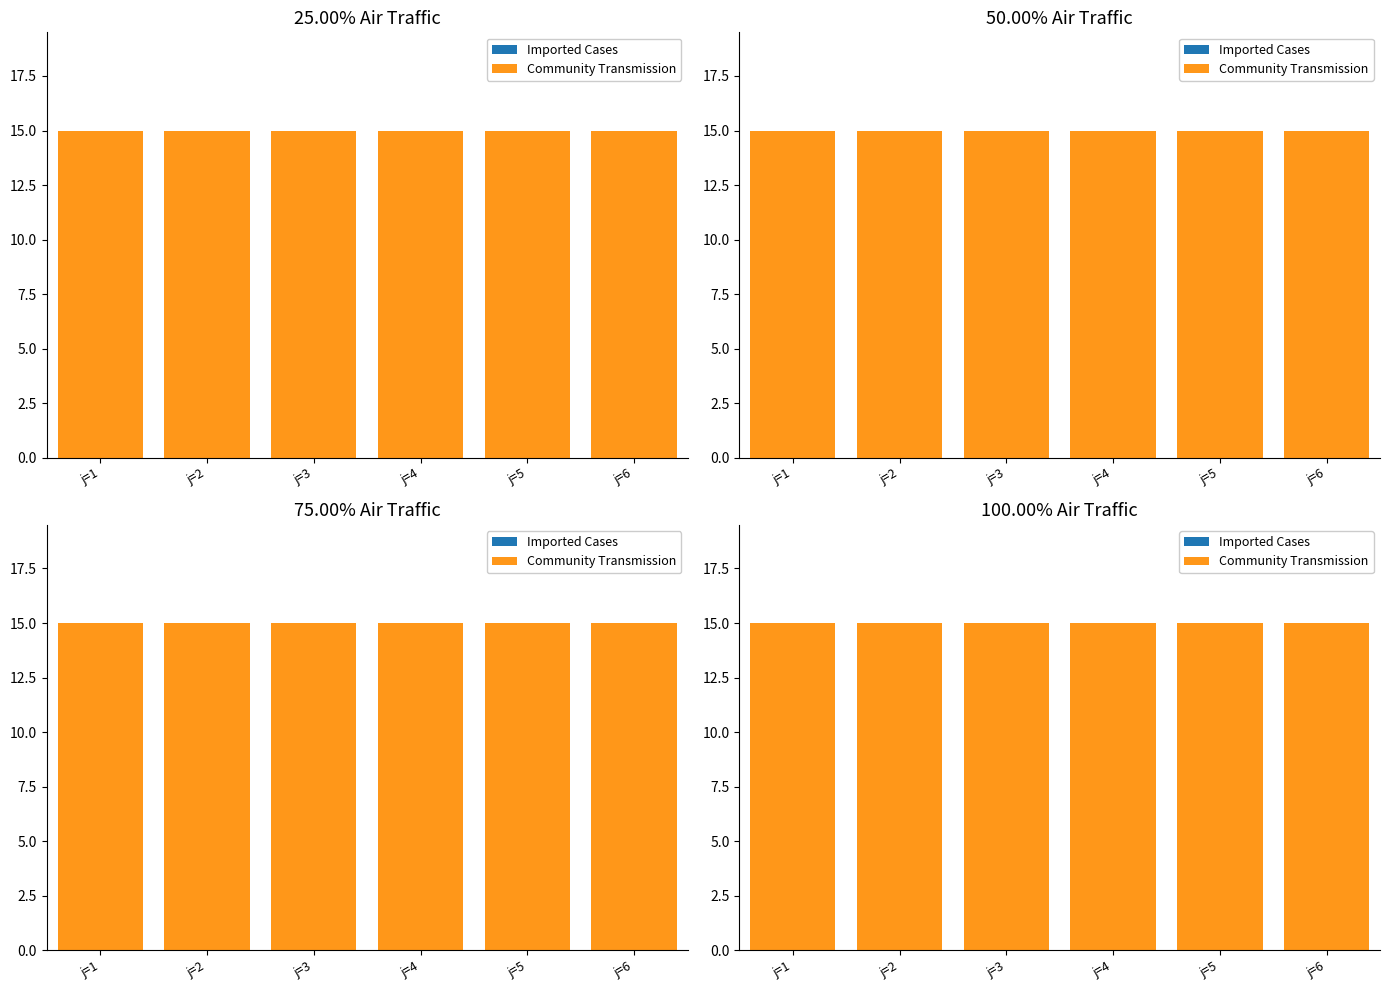

What is the greatest value displayed?

15